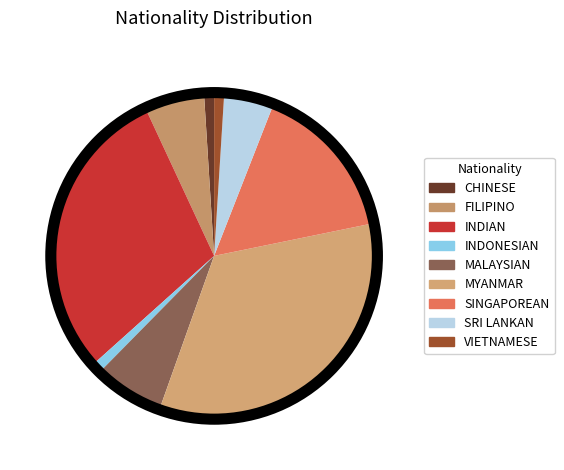

Which category has the smallest portion of the pie?

CHINESE